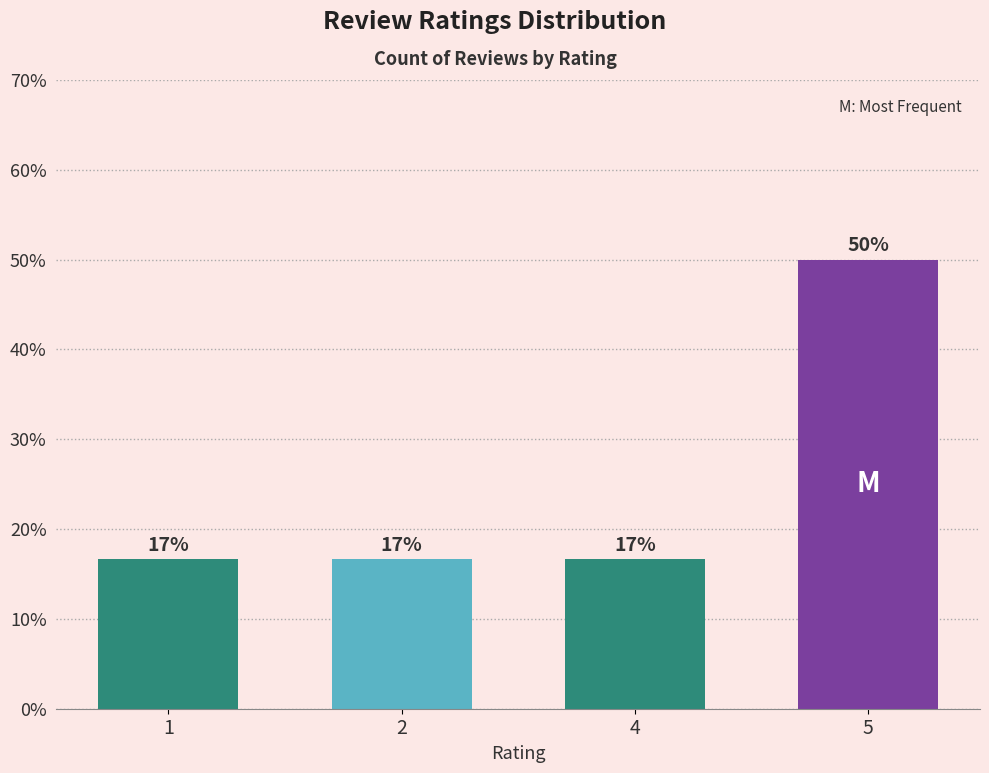

What is the value of the 3rd bar from the left?

16.7